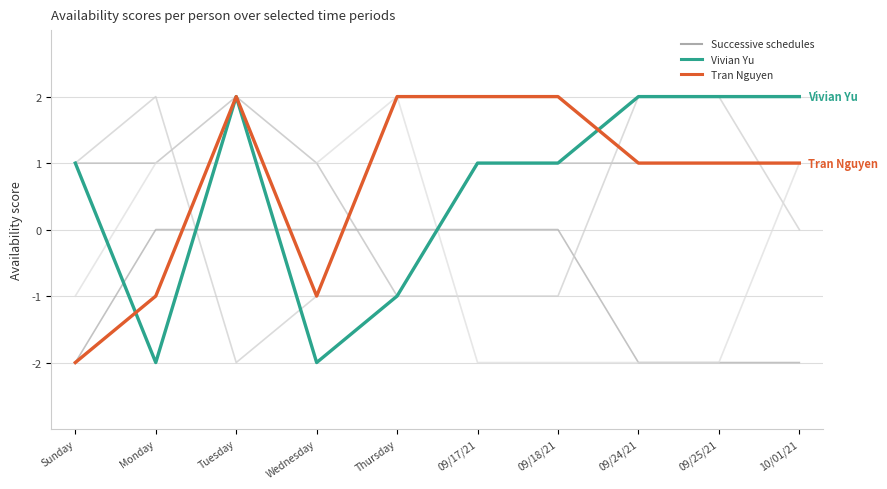

What is the spread (max minus min) of values at Tuesday?

4